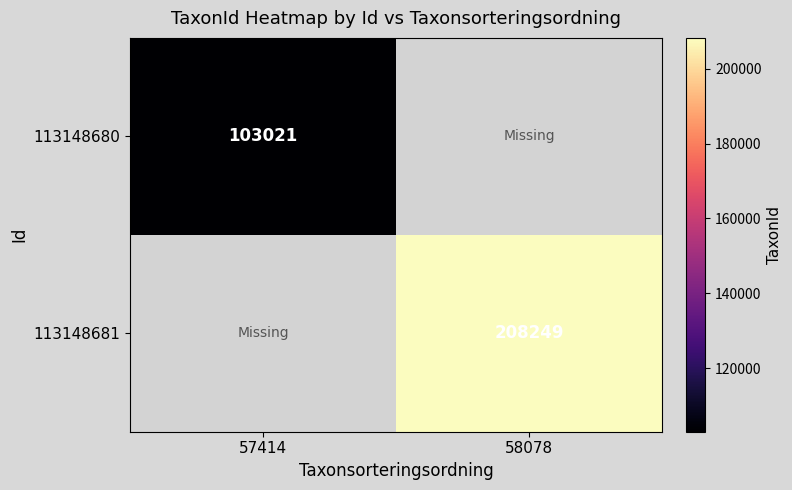

Is it true that 113148681 equals 96651.8 at 58078?

False